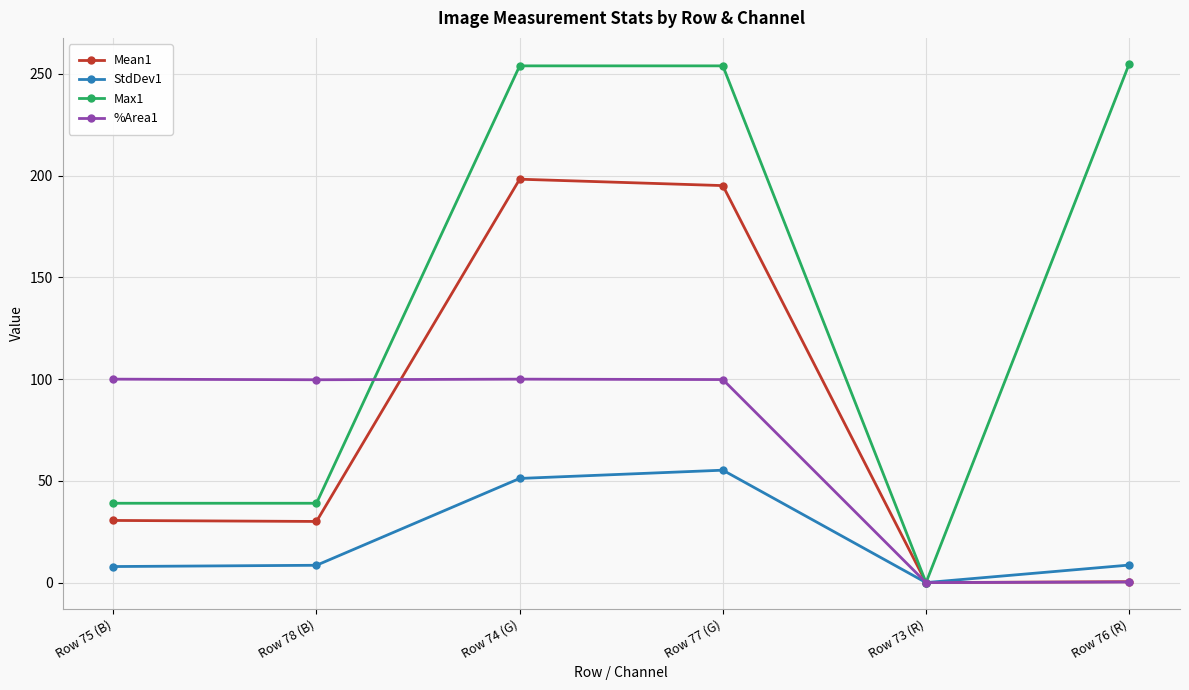

How many data points in %Area1 are above 99?

4